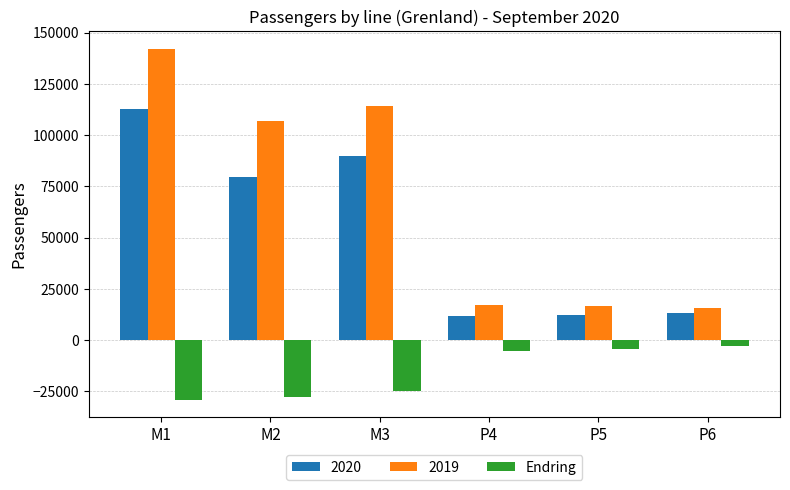

At which category does the chart reach its minimum across all series?

M1